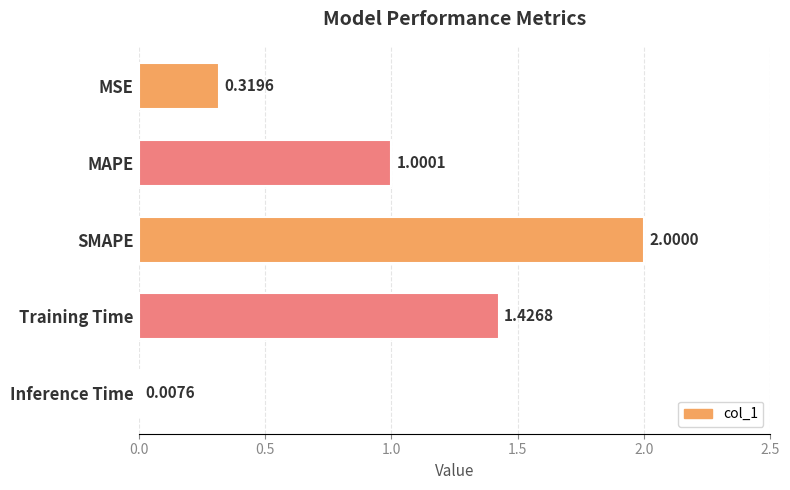

Are the bars horizontal?

Yes